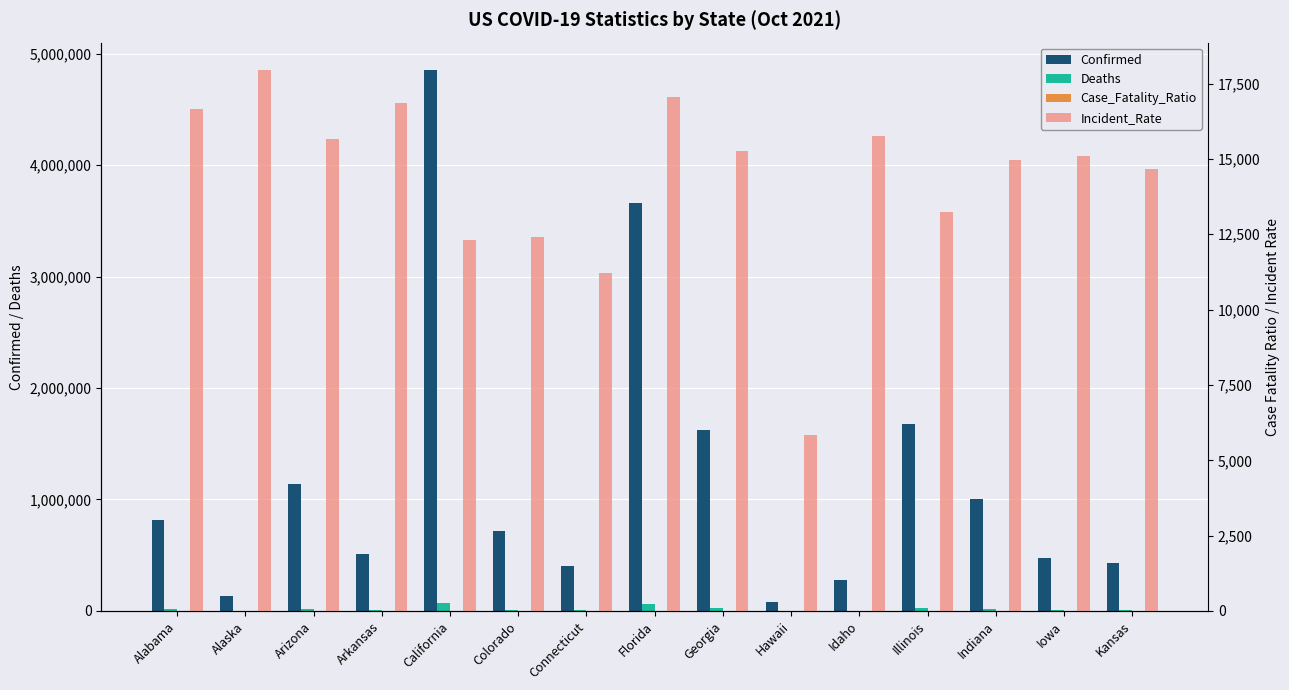

What are all the series names shown in the legend?

Confirmed, Deaths, Case_Fatality_Ratio, Incident_Rate